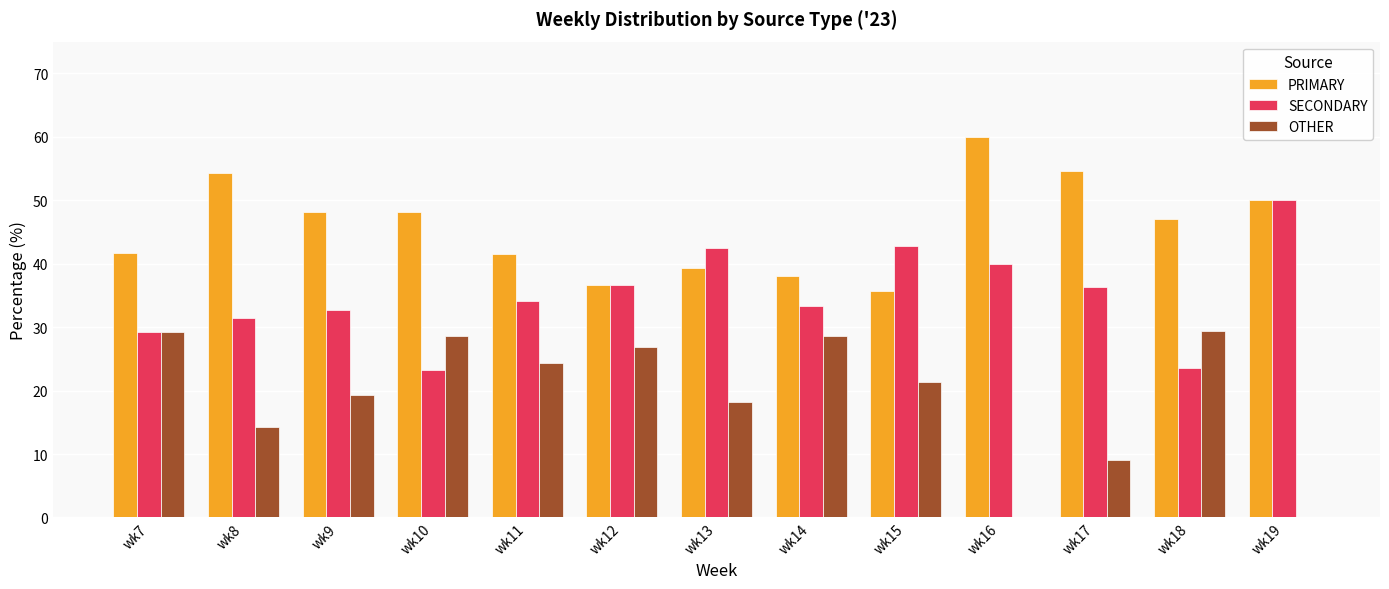

The value of SECONDARY at wk17 is 36.4. True or false?

True